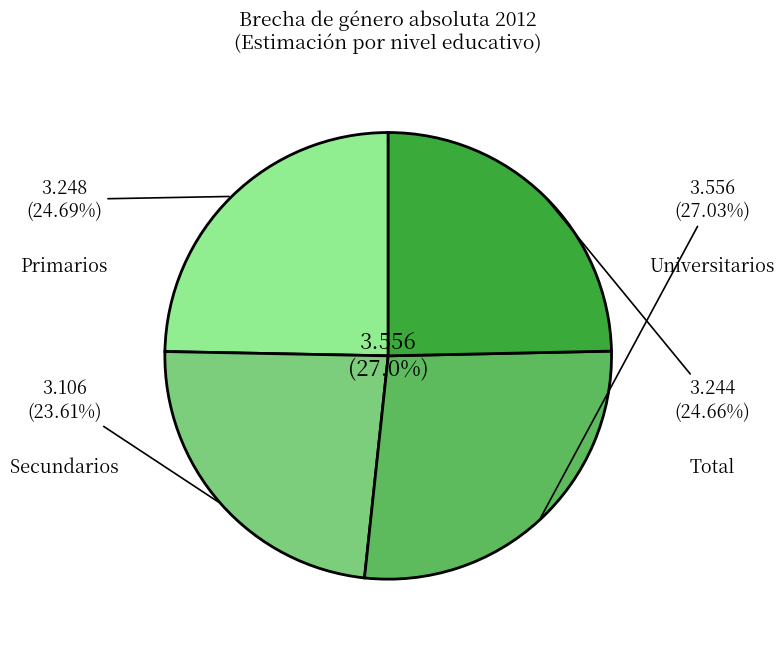

To the nearest percent, what is the difference between the largest and smallest slice percentages?

3%